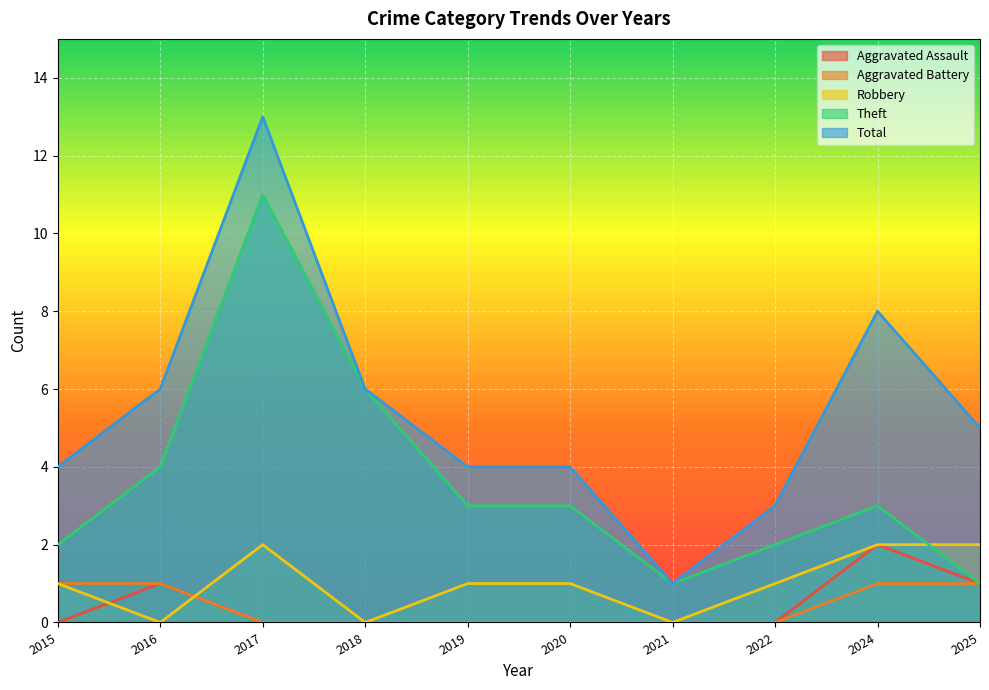

True or false: Total and Theft intersect in this chart.

False